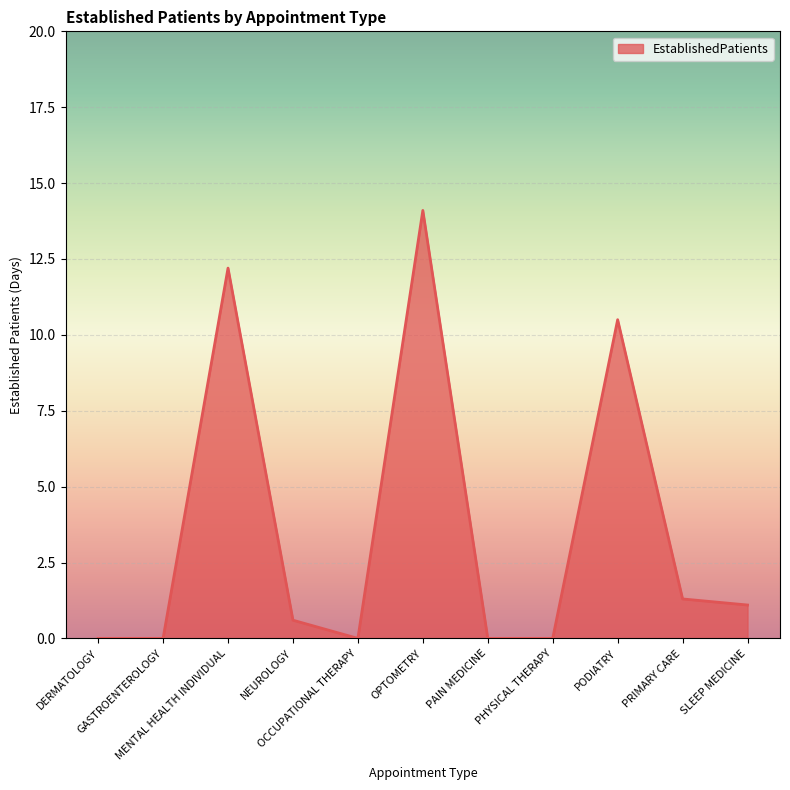

Where is the data nearest to the value 7?

PODIATRY